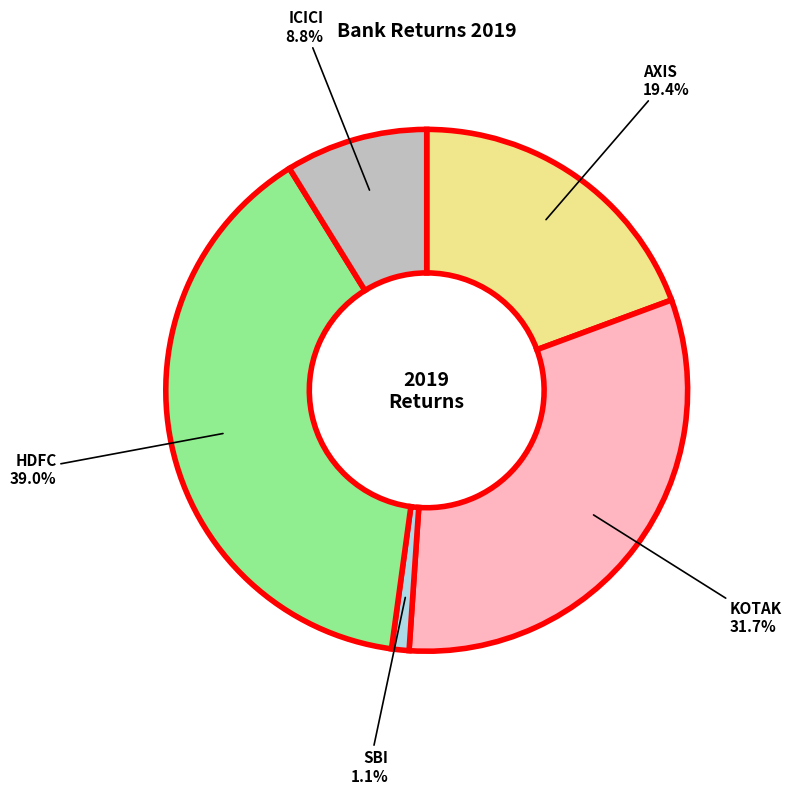

Does any single category account for the majority?

No